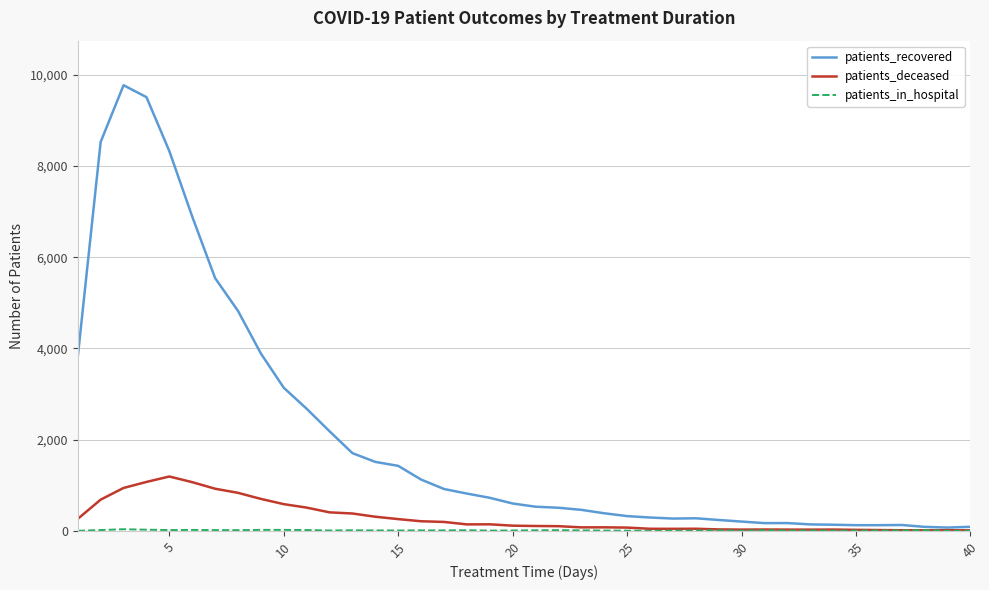

Which series has the largest total across all categories?

patients_recovered